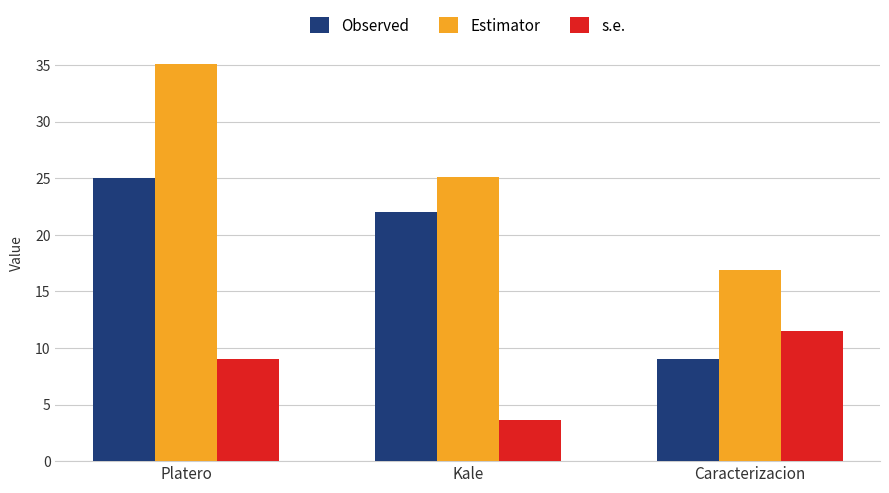

Which category has the lowest value across all series?

Kale